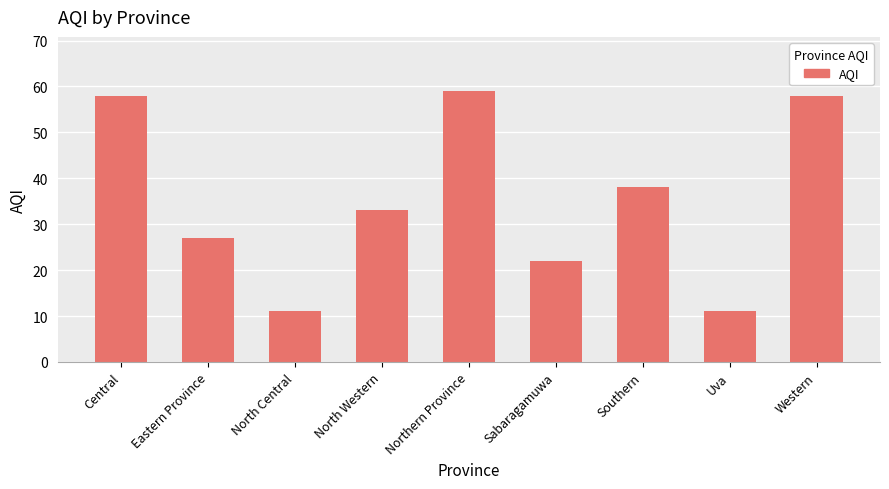

Reading right to left, list all the values displayed in this chart.

Western=58	Uva=11	Southern=38	Sabaragamuwa=22	Northern Province=59	North Western=33	North Central=11	Eastern Province=27	Central=58